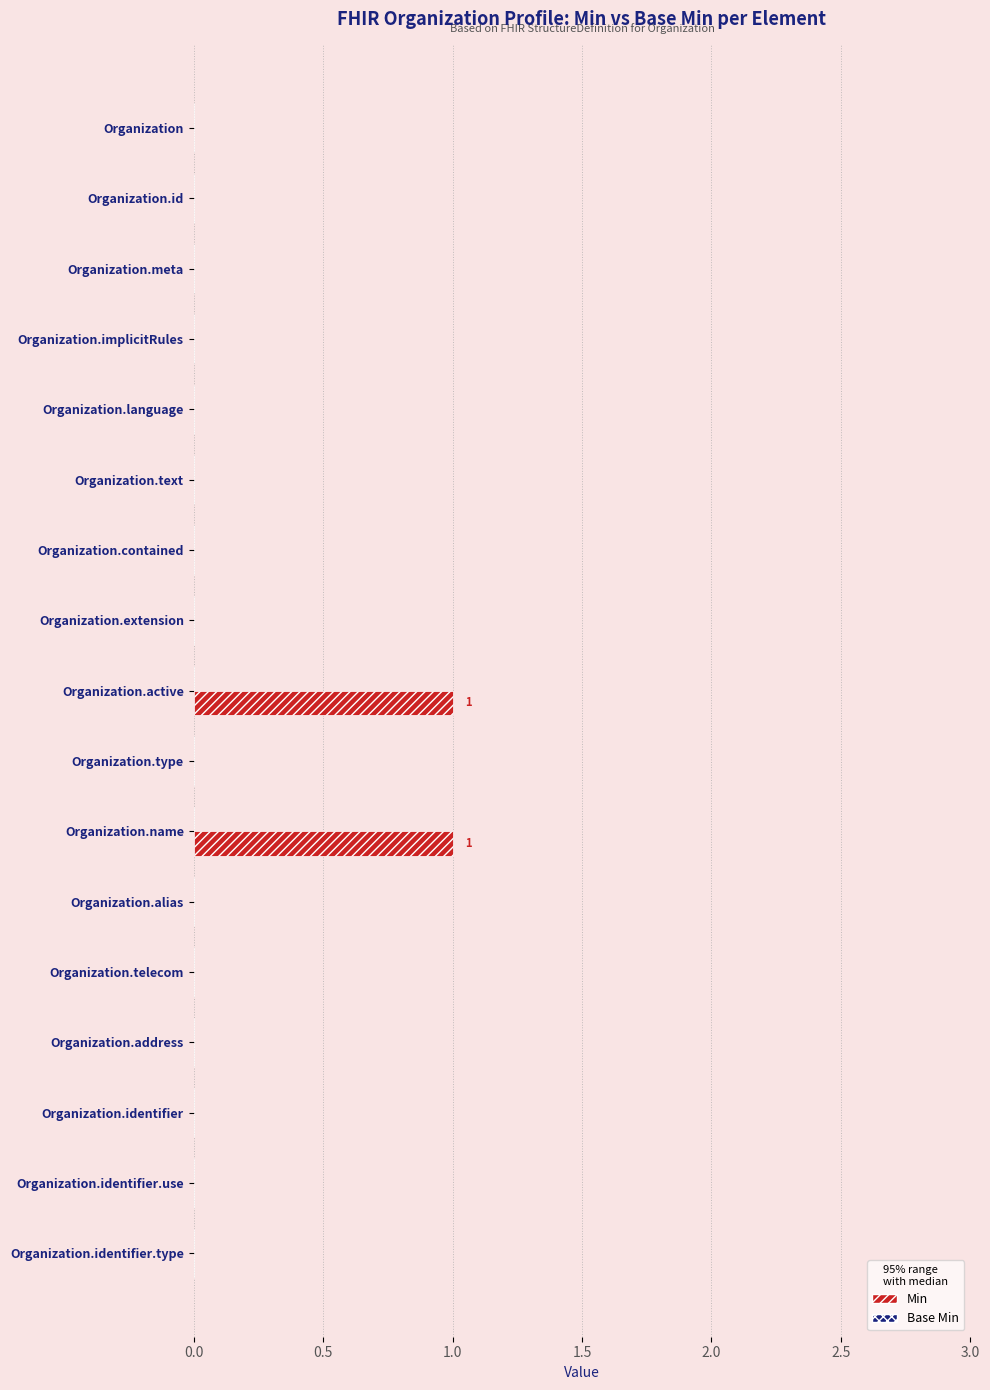

Between Organization.active and Organization.type, which is larger?

Organization.active